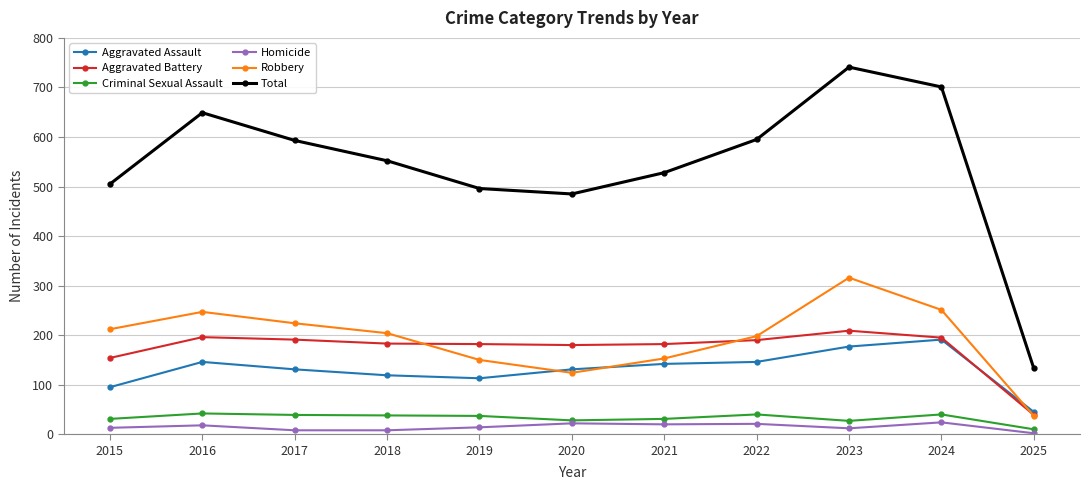

What is the average value of the Total series?

543